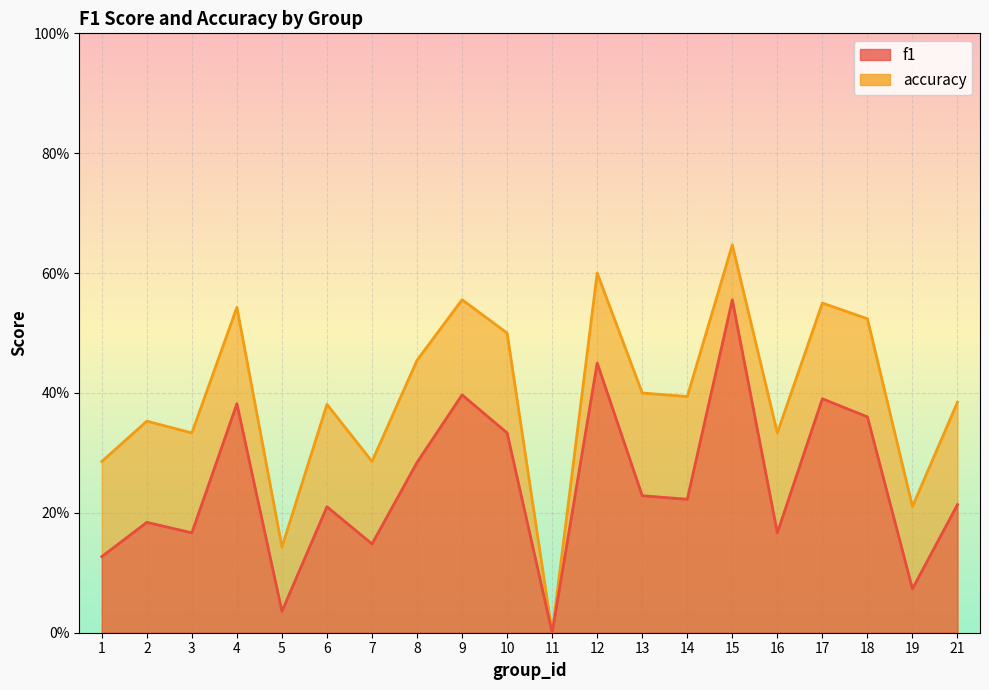

How many values in the accuracy series exceed 0?

19